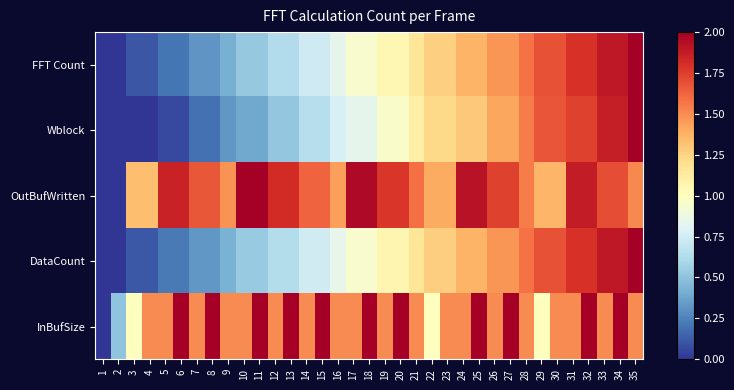

What is the difference between the highest and lowest values at 13?

1.5